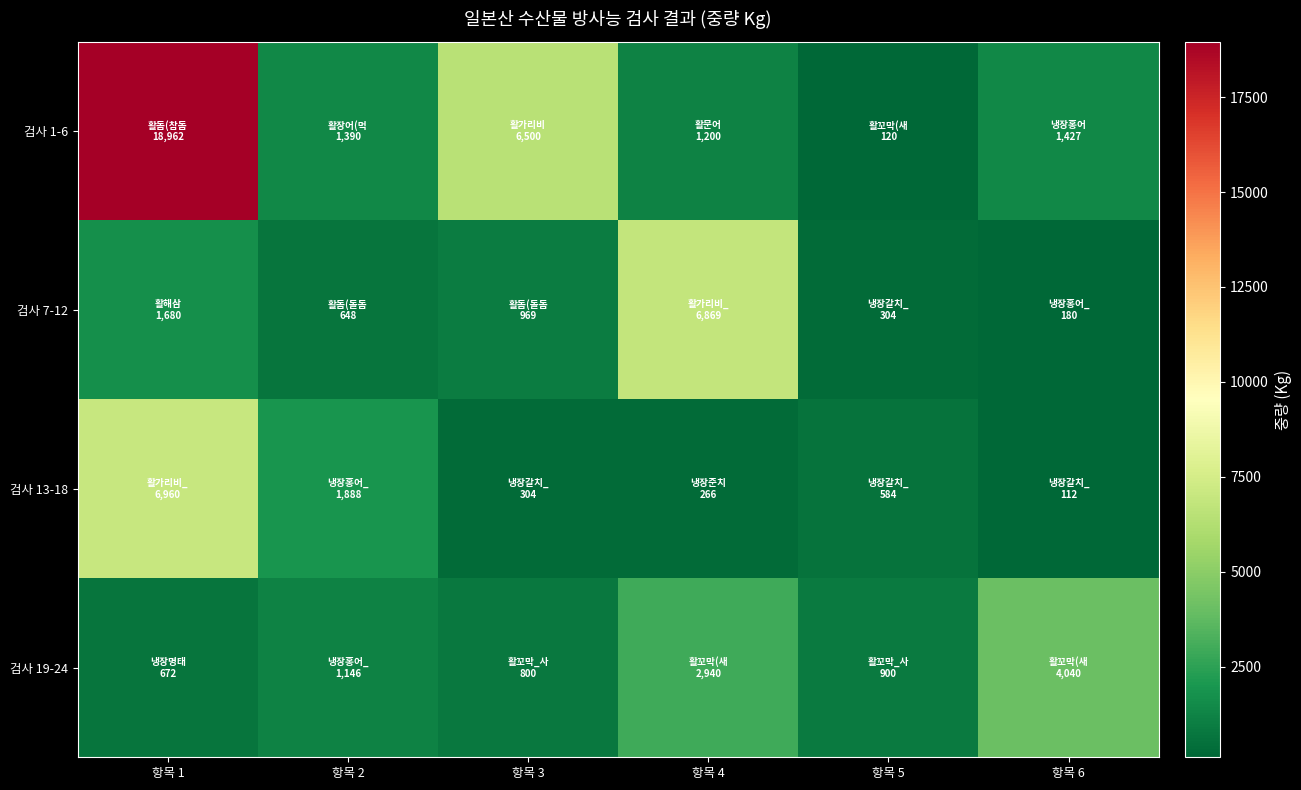

At 항목 2, list the series in order from smallest to largest.

검사 7-12, 검사 19-24, 검사 1-6, 검사 13-18